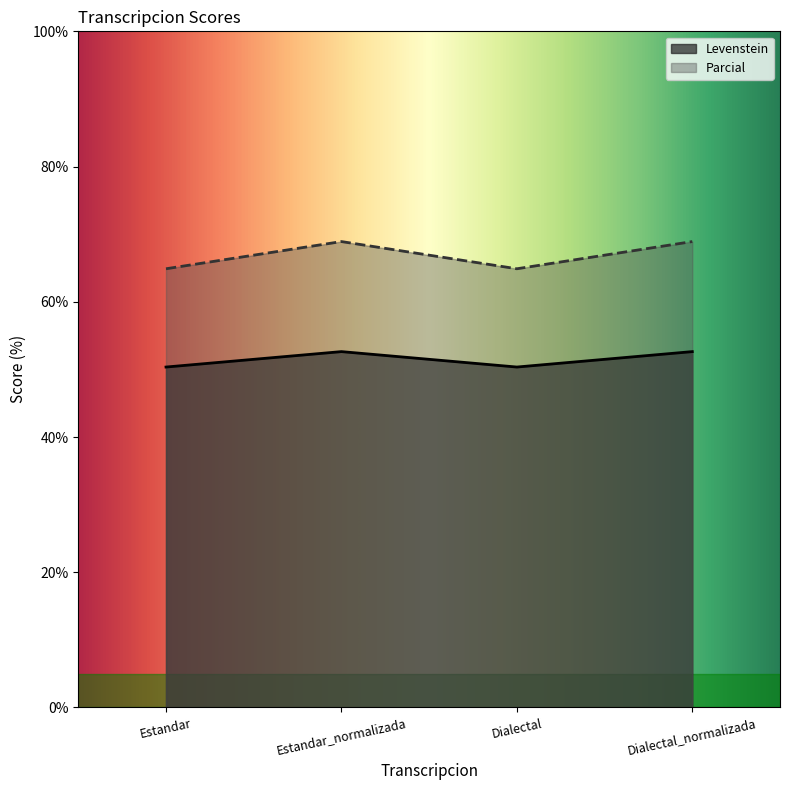

True or false: Levenstein has more than 2 interior local peaks.

False